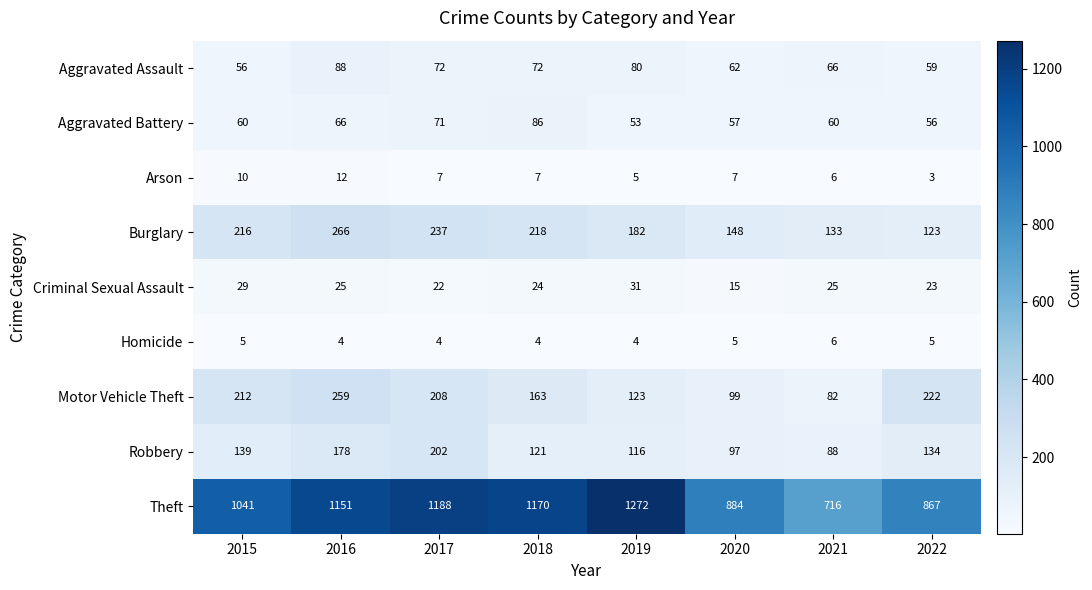

Which series has the largest total across all categories?

Theft